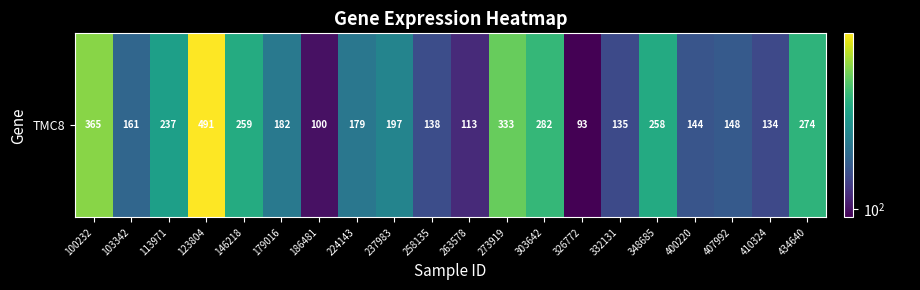

What is the change in value from 146218 to 326772?

-166.5